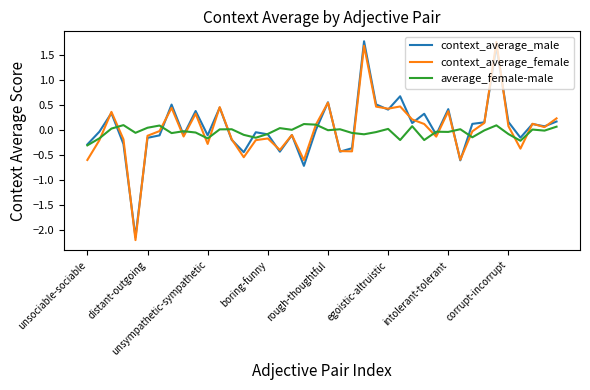

What are all the series names shown in the legend?

context_average_male, context_average_female, average_female-male